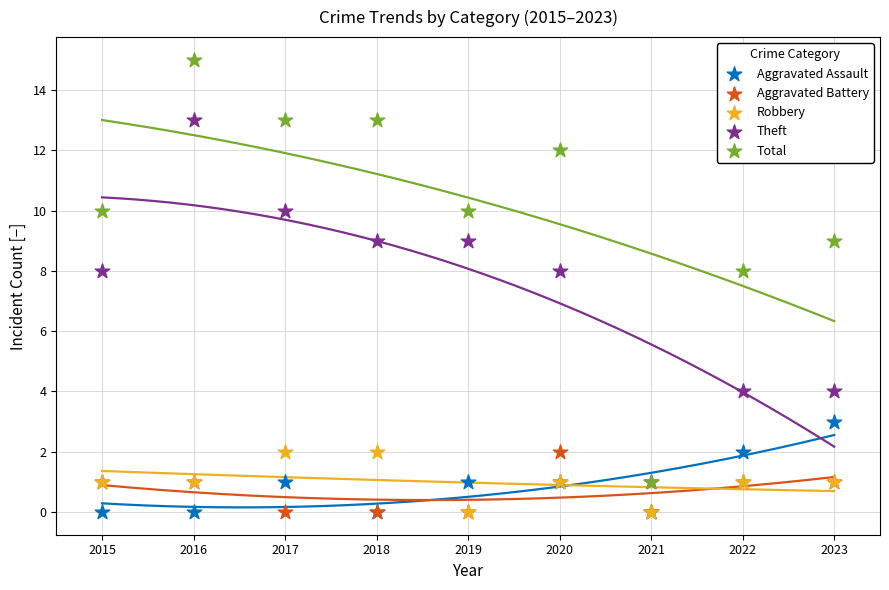

Which series contains the lowest Y value?

Aggravated Assault